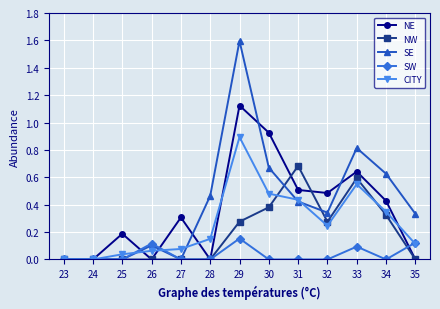

List the series in order of their peak value, highest first.

SE, NE, CITY, NW, SW